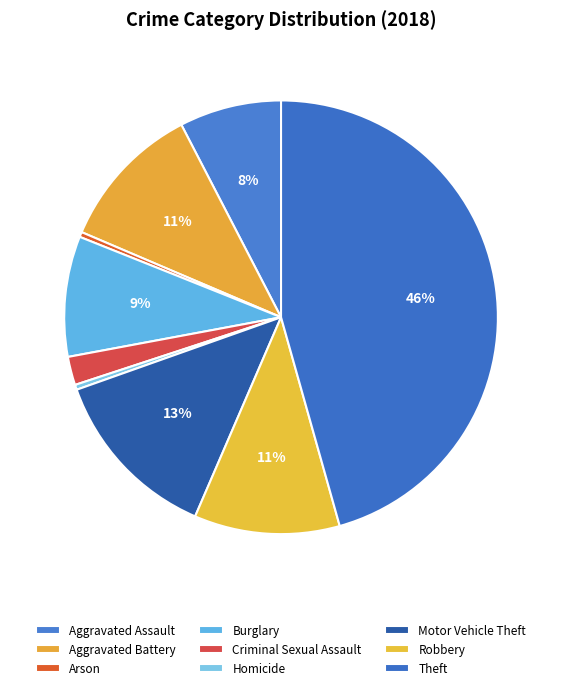

Count the number of slices in the pie.

9